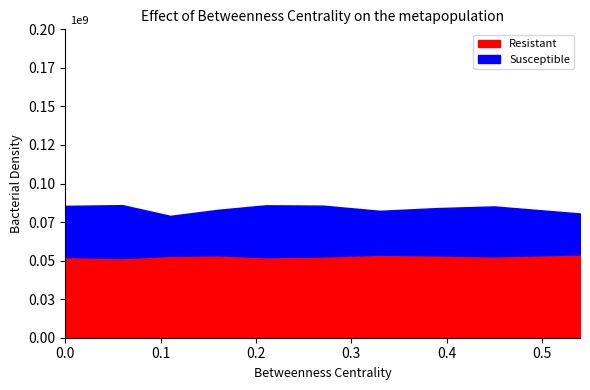

At 8, list the series in order from smallest to largest.

Susceptible, Resistant